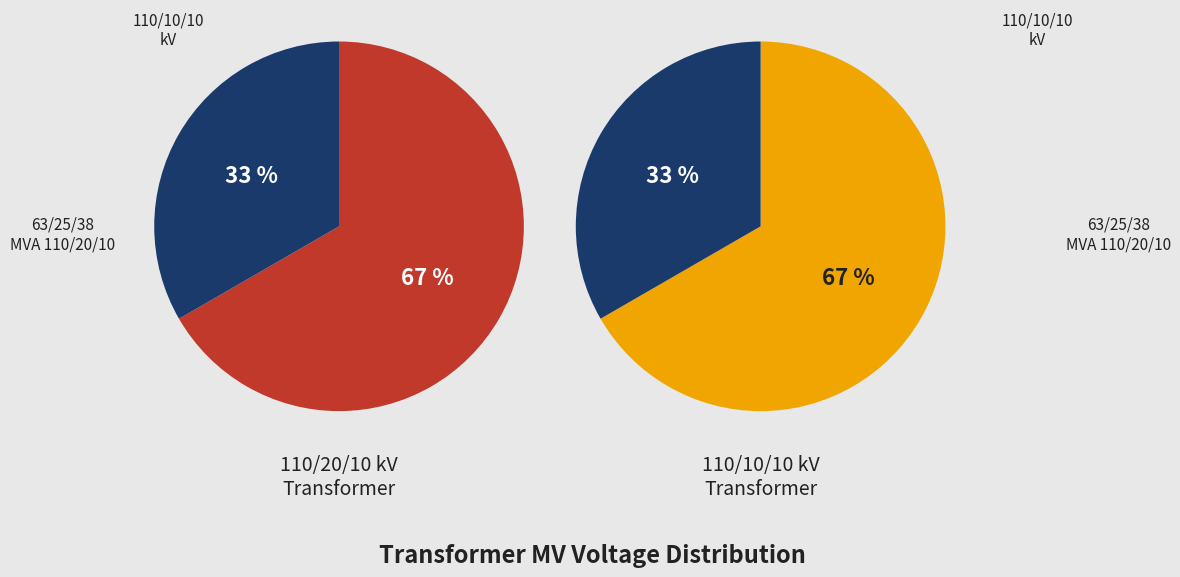

To the nearest percent, what is the difference between the largest and smallest slice percentages?

33%